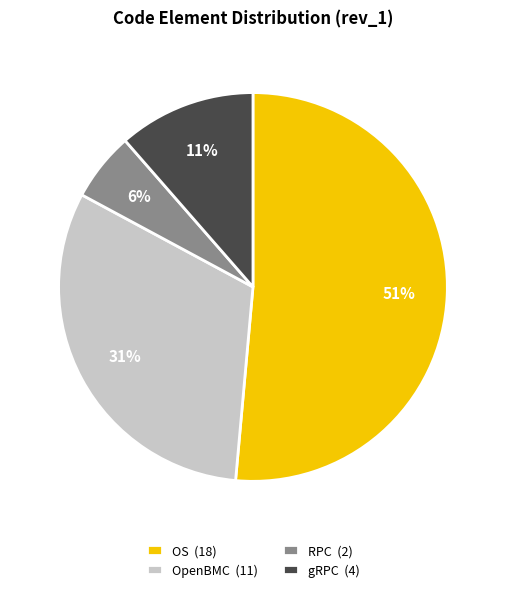

Is there any slice that represents more than half of the pie?

Yes